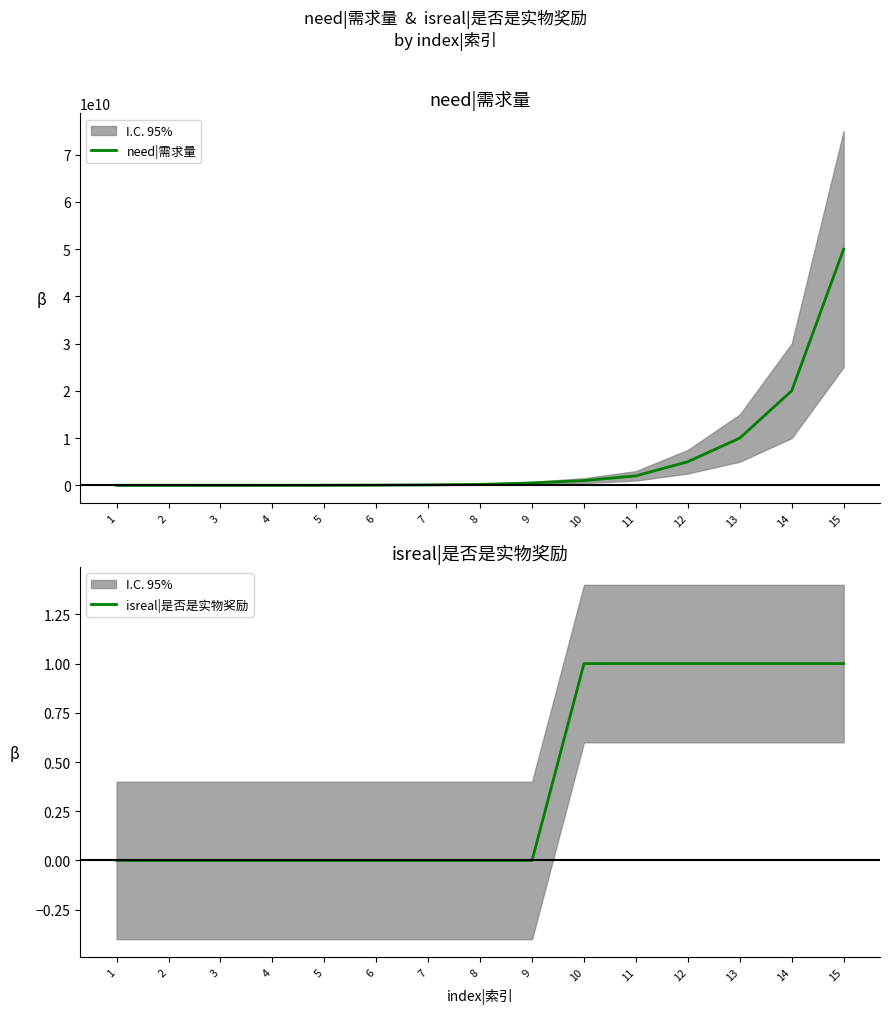

True or false: isreal|是否是实物奖励 has a value of 0 at 1.

True